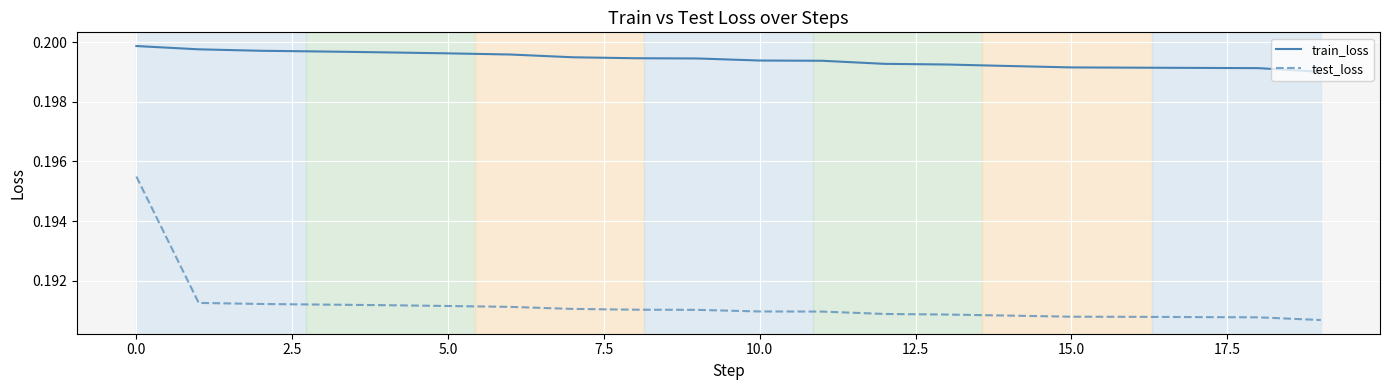

Rank the series by their maximum value, from lowest to highest.

test_loss, train_loss